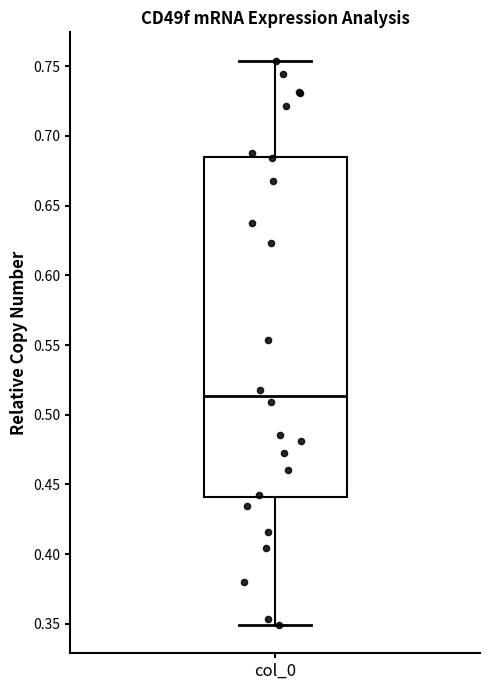

Transcribe this box plot: give where the median line is, the range the box spans, and where the two whiskers end, as read against the y-axis. The values are not printed on the chart, so give them approximately, as read against the axis.

median 0.515, box 0.440 to 0.685, whiskers 0.350 to 0.755